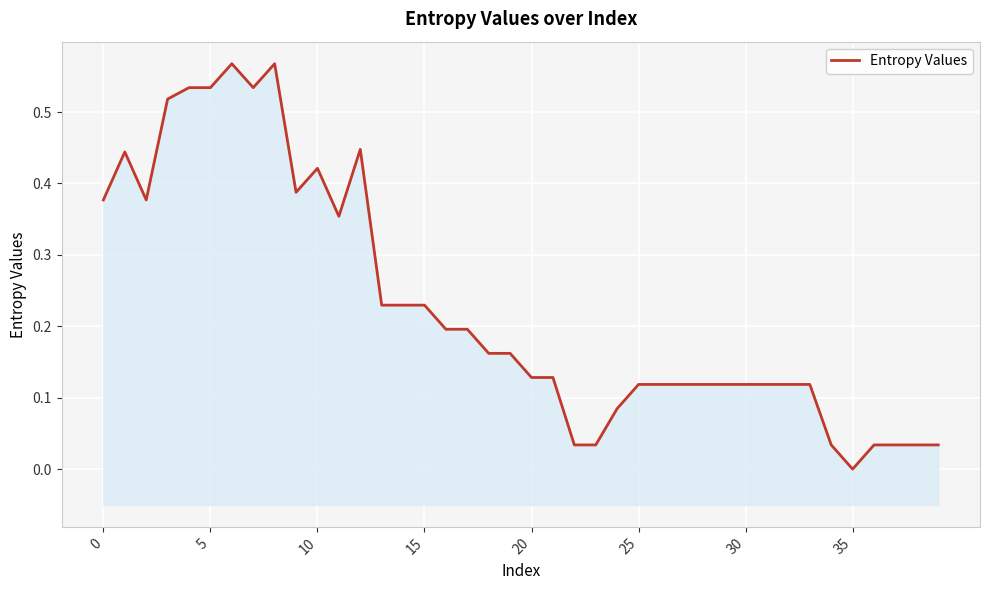

The value at 23 is 0.0. True or false?

True